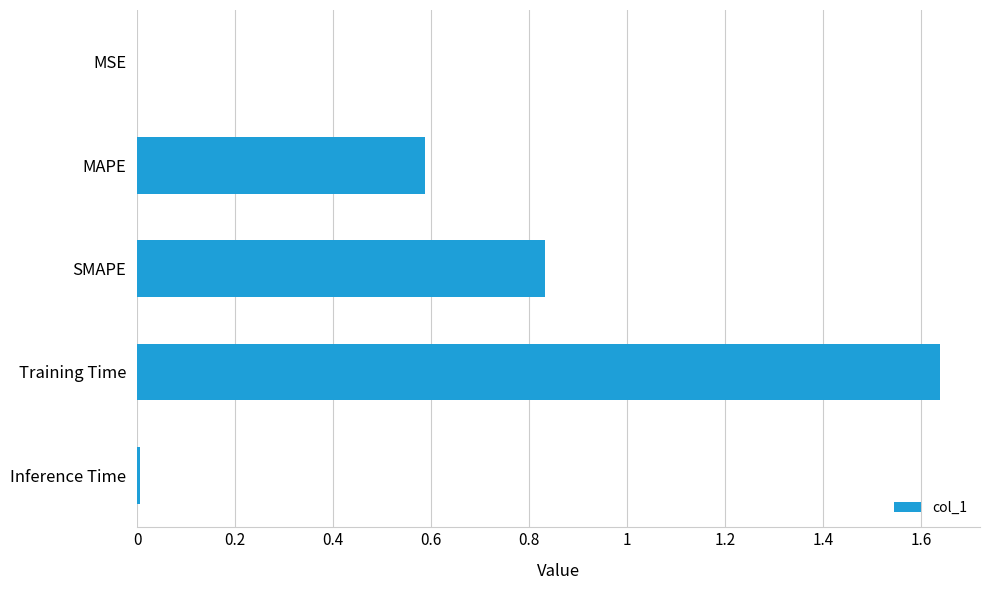

At which category does the chart reach its peak across all series?

Training Time